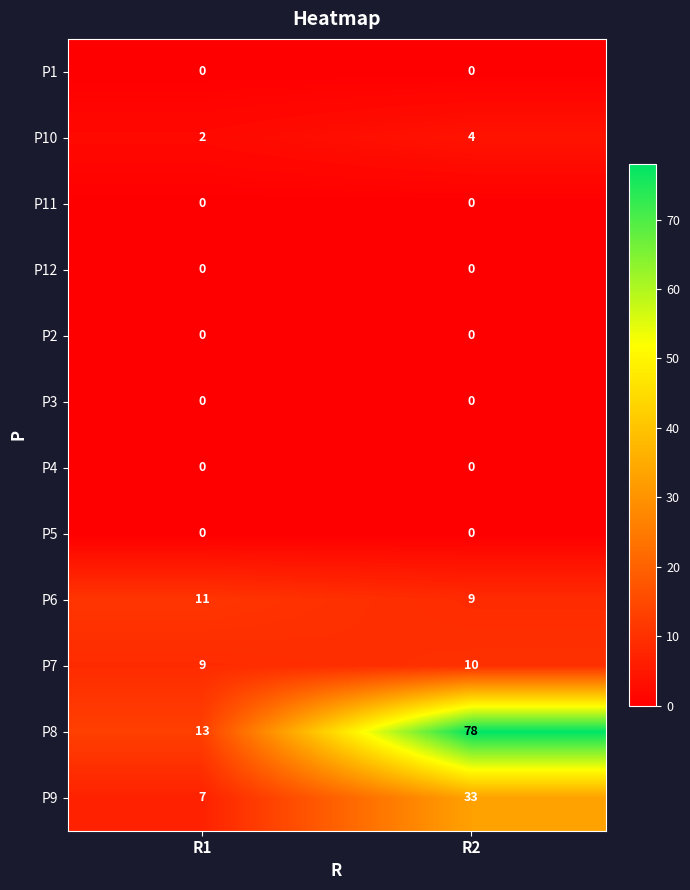

What is the approximate value of P7 at R2?

10